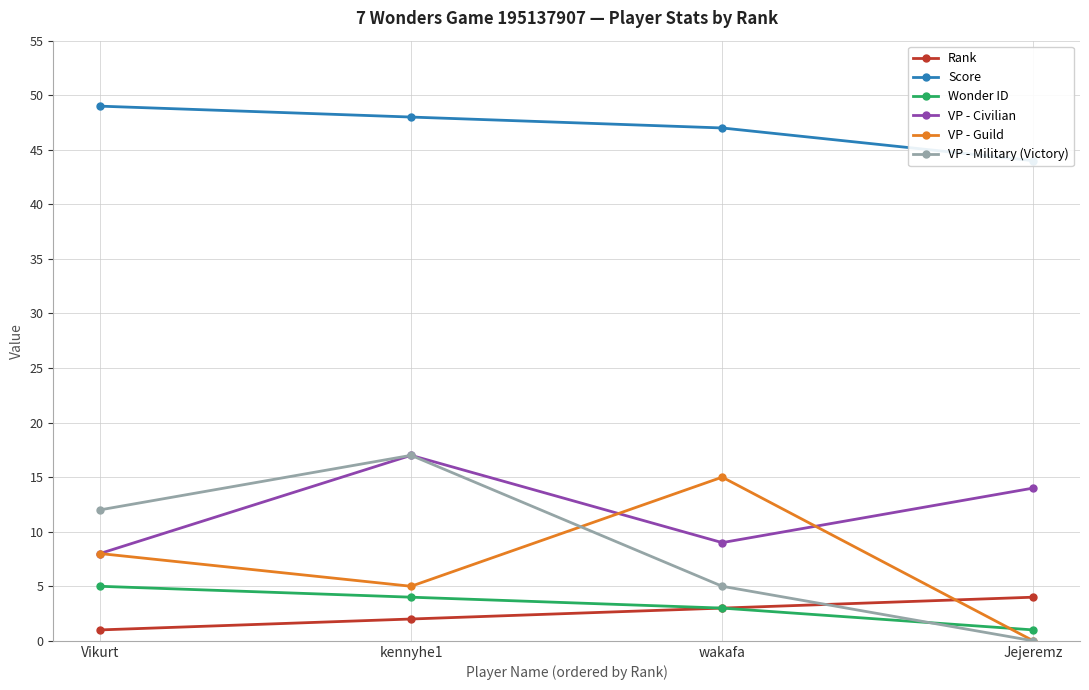

What is the difference between the highest and lowest values at Vikurt?

48